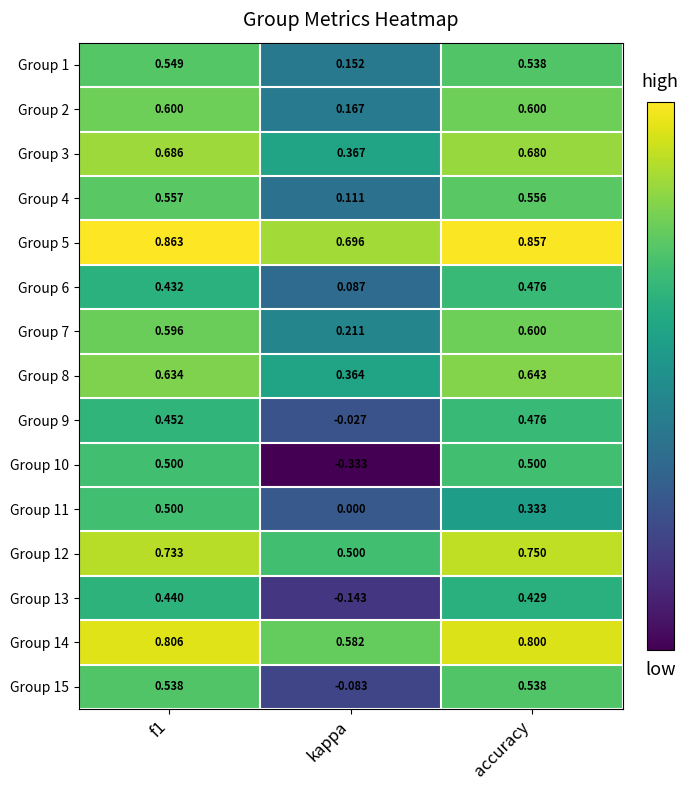

At which label is Group 7 closest to 0?

kappa